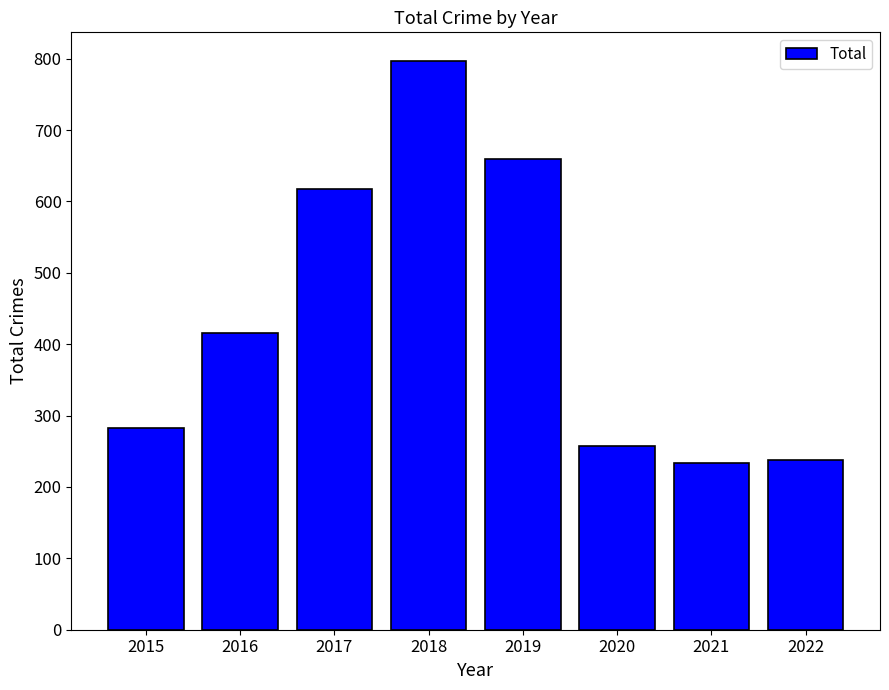

What is the sum of all values?

3501